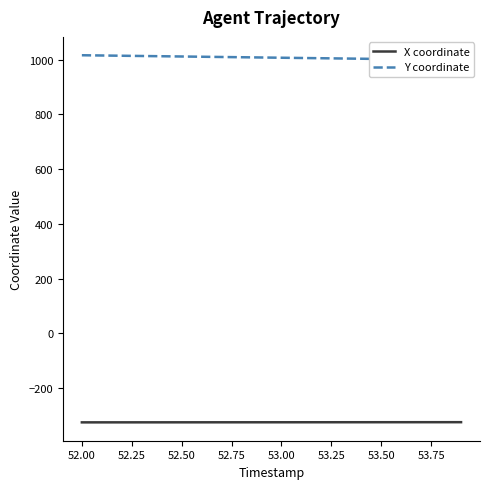

The value of X coordinate at 52.00 is -473.1. True or false?

False